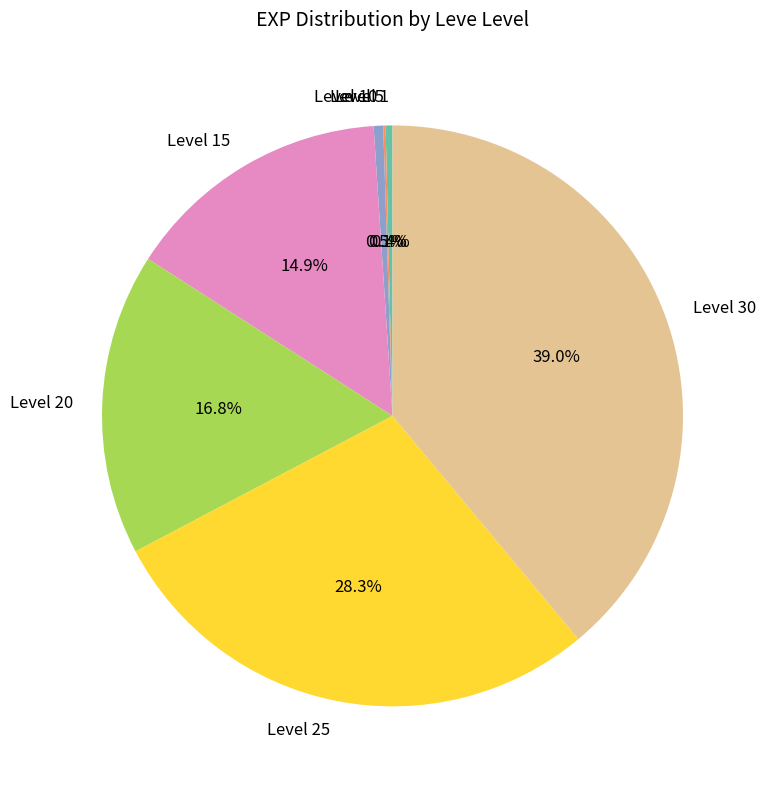

What is the largest slice in the pie chart?

Level 30